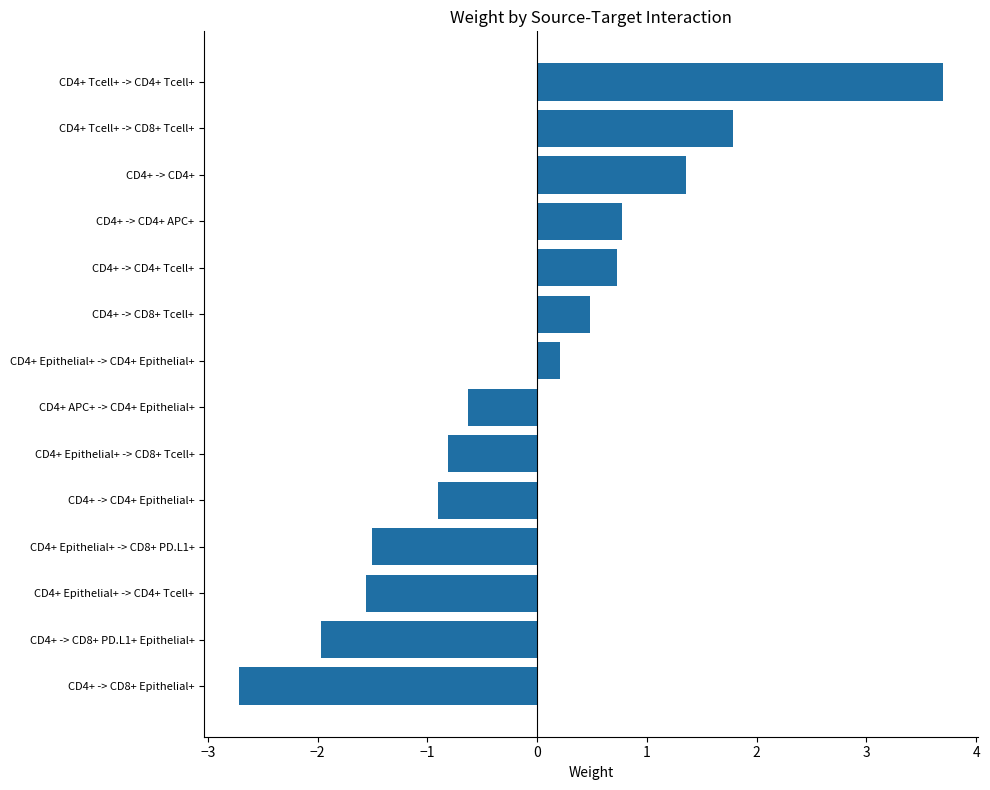

Between CD4+ Tcell+ -> CD4+ Tcell+ and CD4+ -> CD4+ Epithelial+, which is larger?

CD4+ Tcell+ -> CD4+ Tcell+